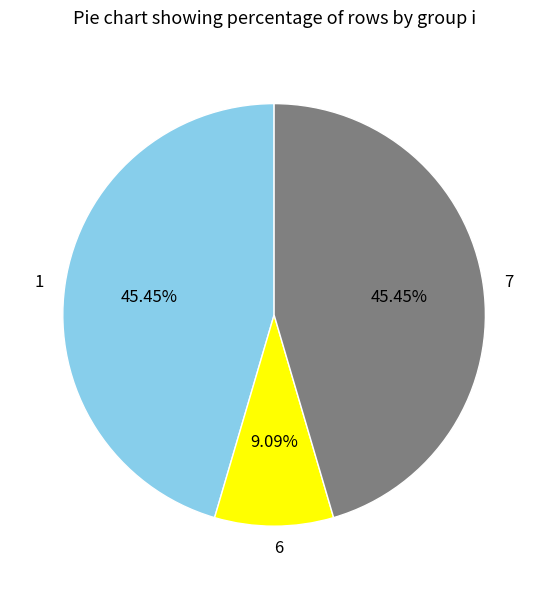

How many segments does this pie chart have?

3